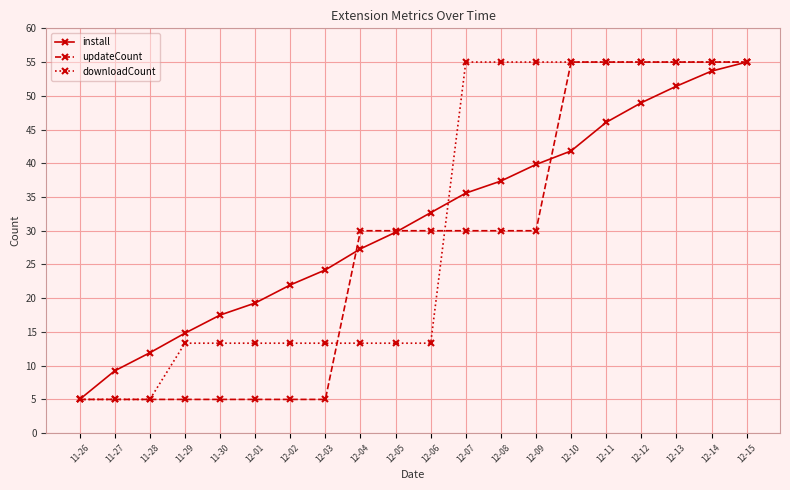

What is the value of the updateCount point at the 2nd from the left?

5.0